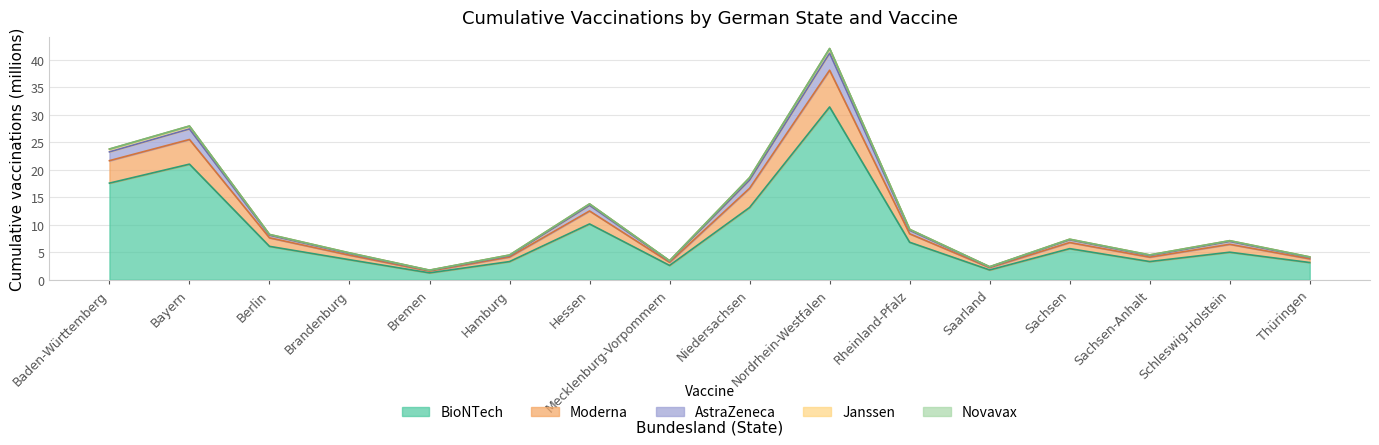

The Moderna series shows 36.9 at Bayern. True or false?

False